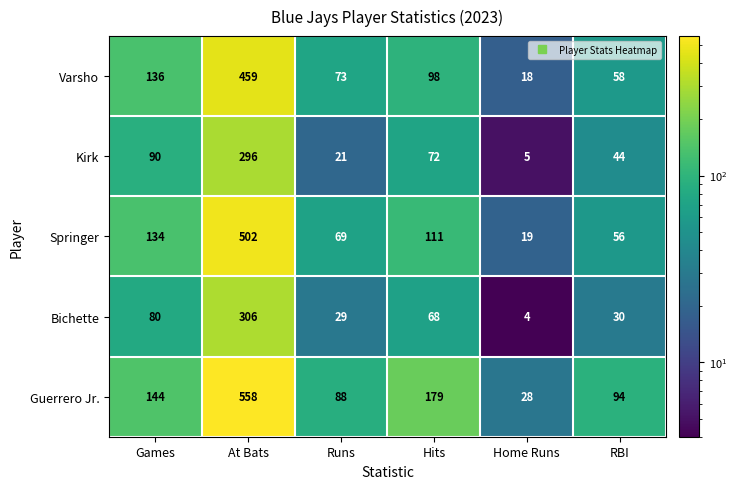

Which series has the largest total across all categories?

Guerrero Jr.